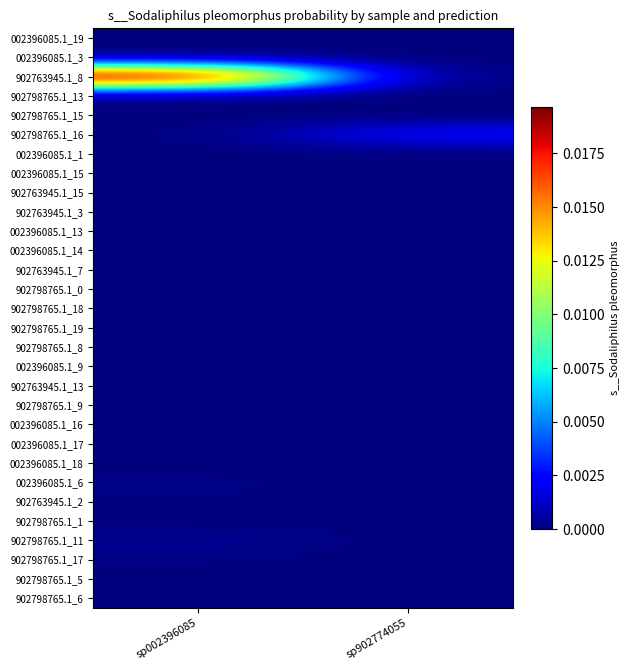

Rank the series at sp002396085 from highest to lowest value.

902763945.1_8, 902798765.1_11, 002396085.1_6, 902798765.1_17, 902798765.1_0, 902763945.1_2, 002396085.1_13, 002396085.1_17, 902798765.1_5, 902798765.1_19, 002396085.1_18, 002396085.1_16, 902798765.1_1, 902798765.1_18, 902798765.1_8, 902798765.1_6, 902763945.1_7, 002396085.1_14, 902763945.1_3, 902798765.1_9, 002396085.1_15, 002396085.1_9, 902763945.1_13, 002396085.1_1, 902763945.1_15, 002396085.1_19, 902798765.1_13, 002396085.1_3, 902798765.1_15, 902798765.1_16